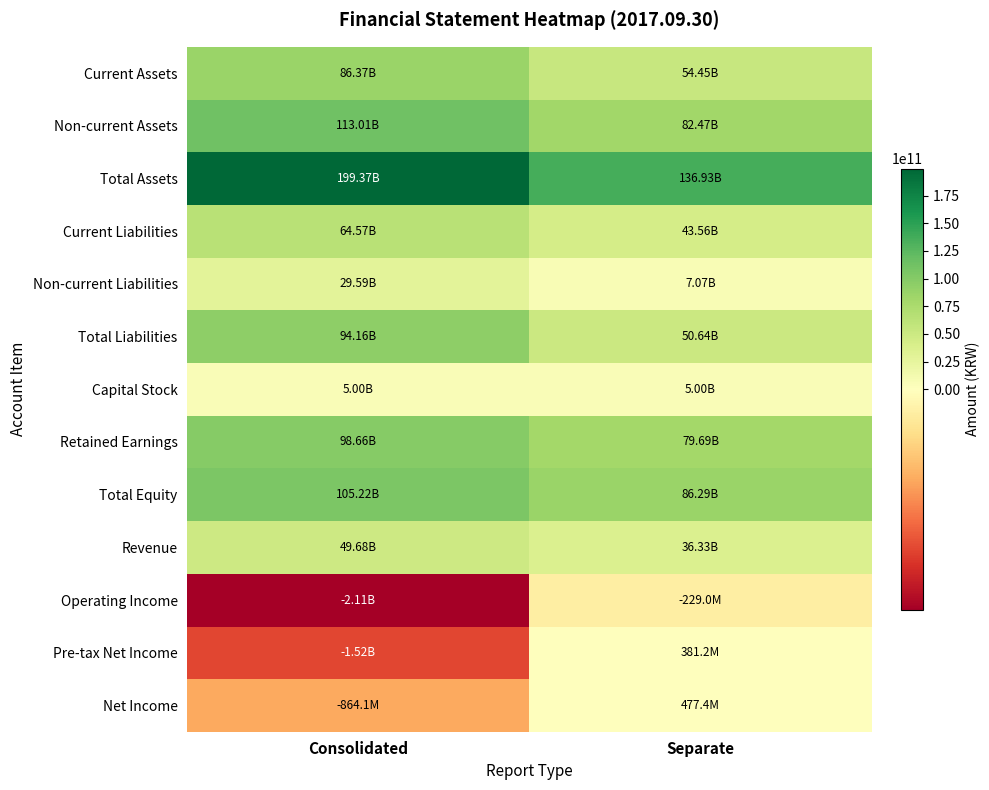

What is the greatest value displayed?

199371804995